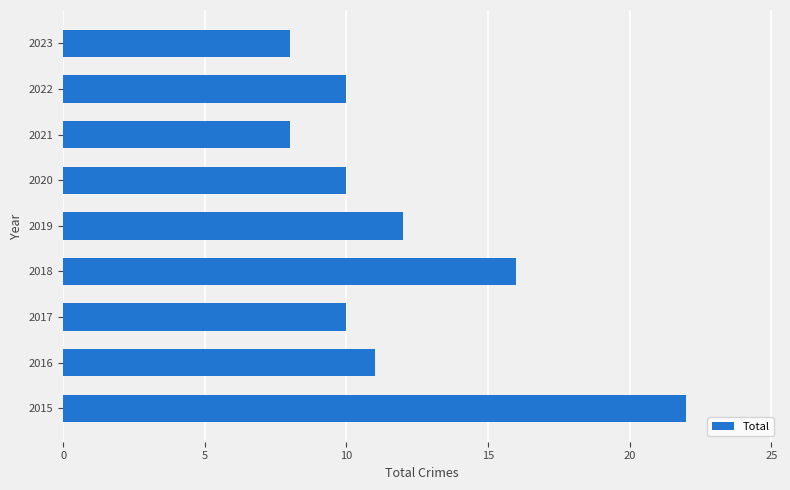

What is the minimum value shown in the chart?

8